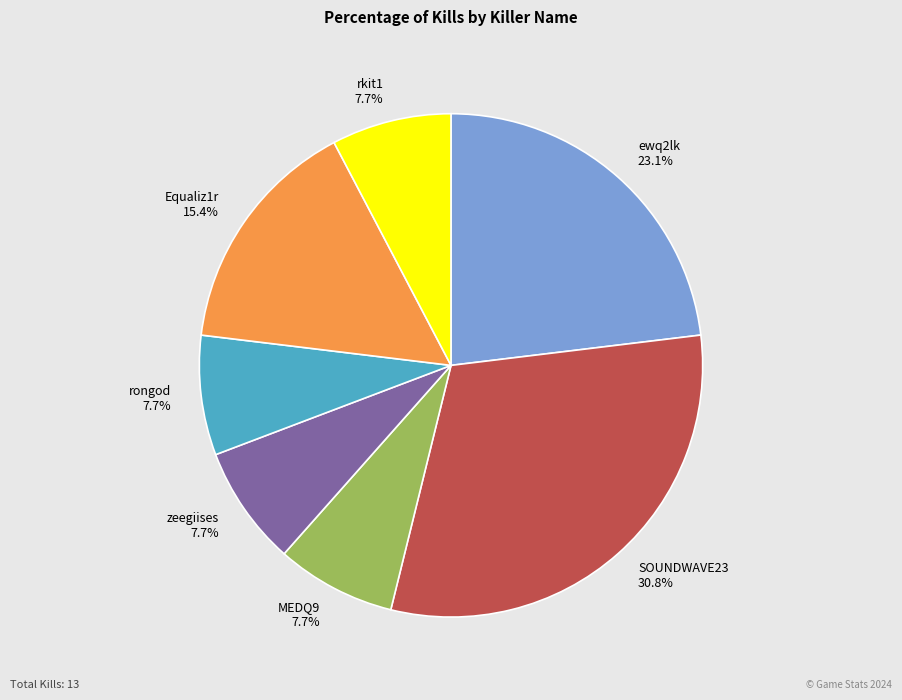

Does Equaliz1r account for over 50% of the chart?

No